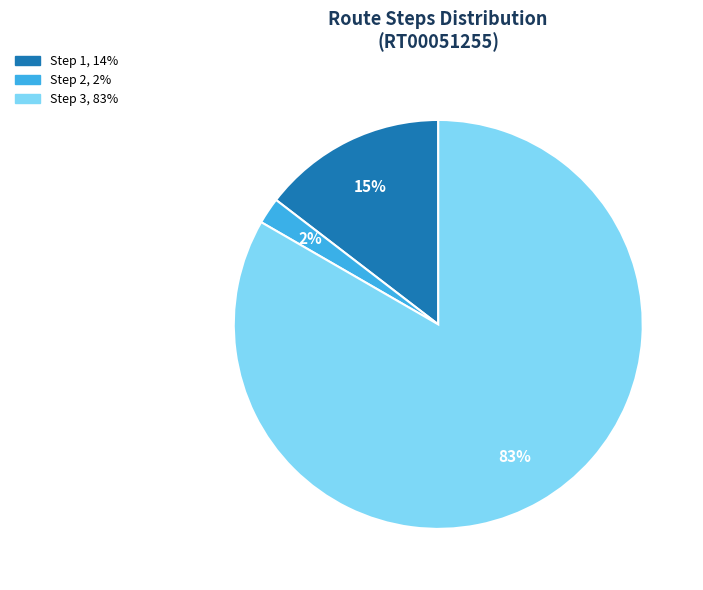

How many slices are in this pie chart?

3